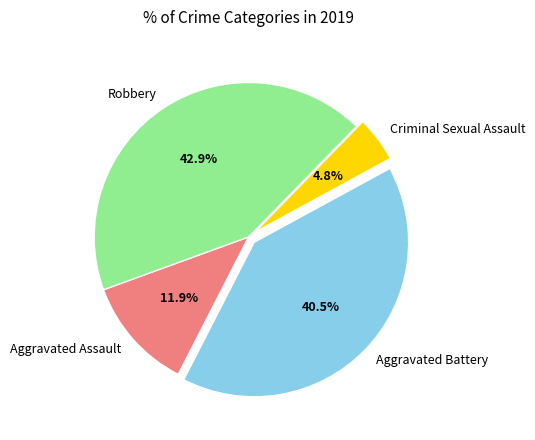

The Criminal Sexual Assault slice represents 5% of the pie. True or false?

True